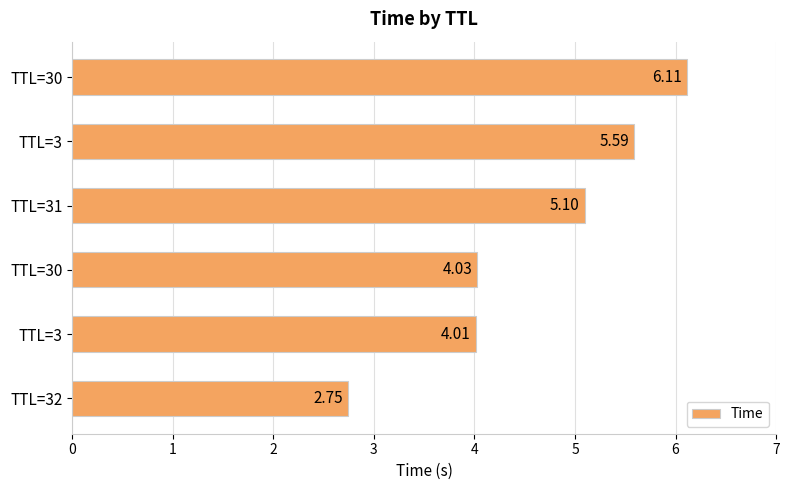

Count the number of data series in this chart.

1